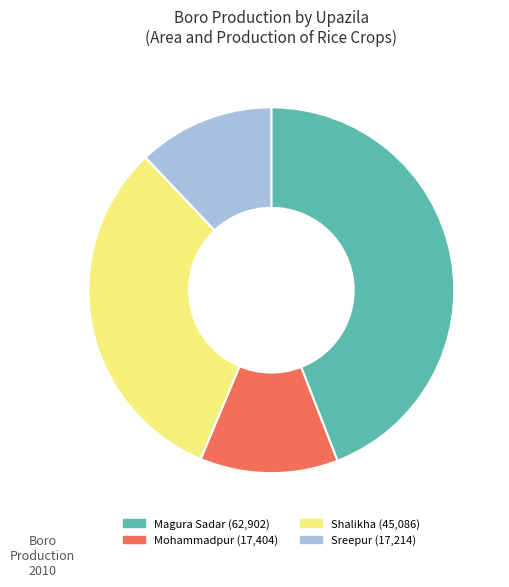

Does Shalikha represent more than half of the total?

No